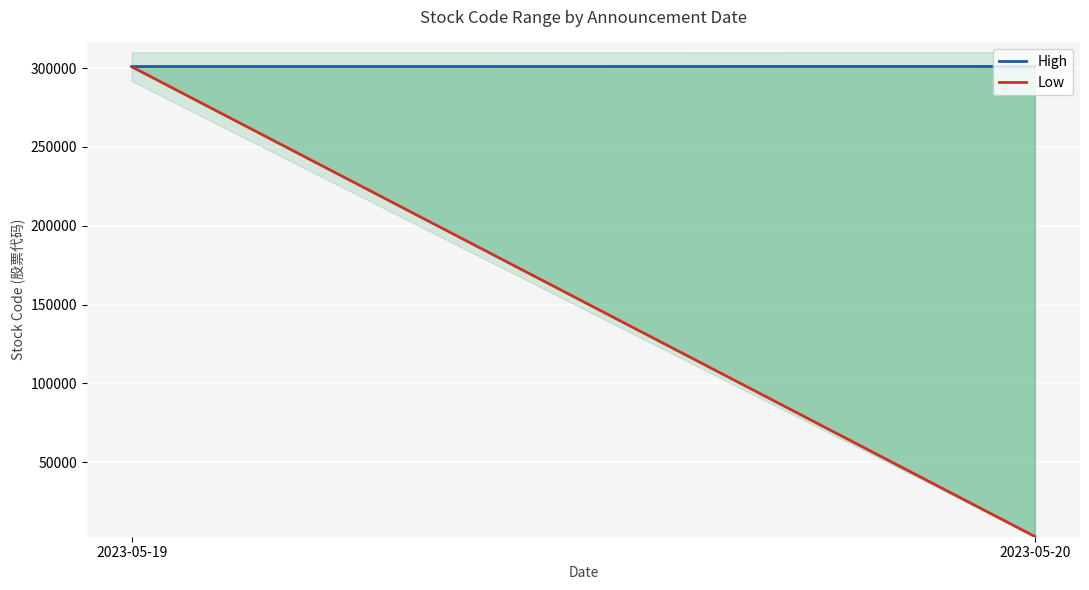

At 2023-05-19, list the series in order from largest to smallest.

High, Low